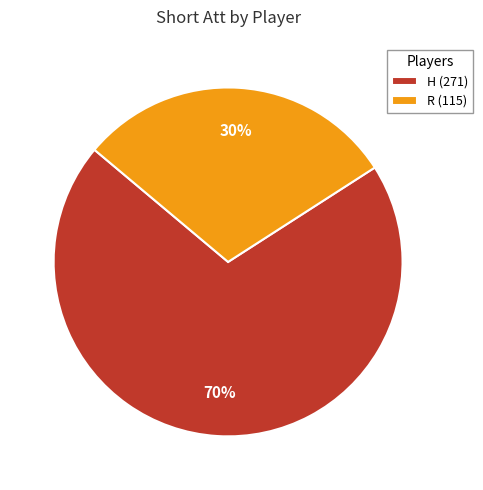

Is the sum of H (271) and R (115) greater than half?

Yes